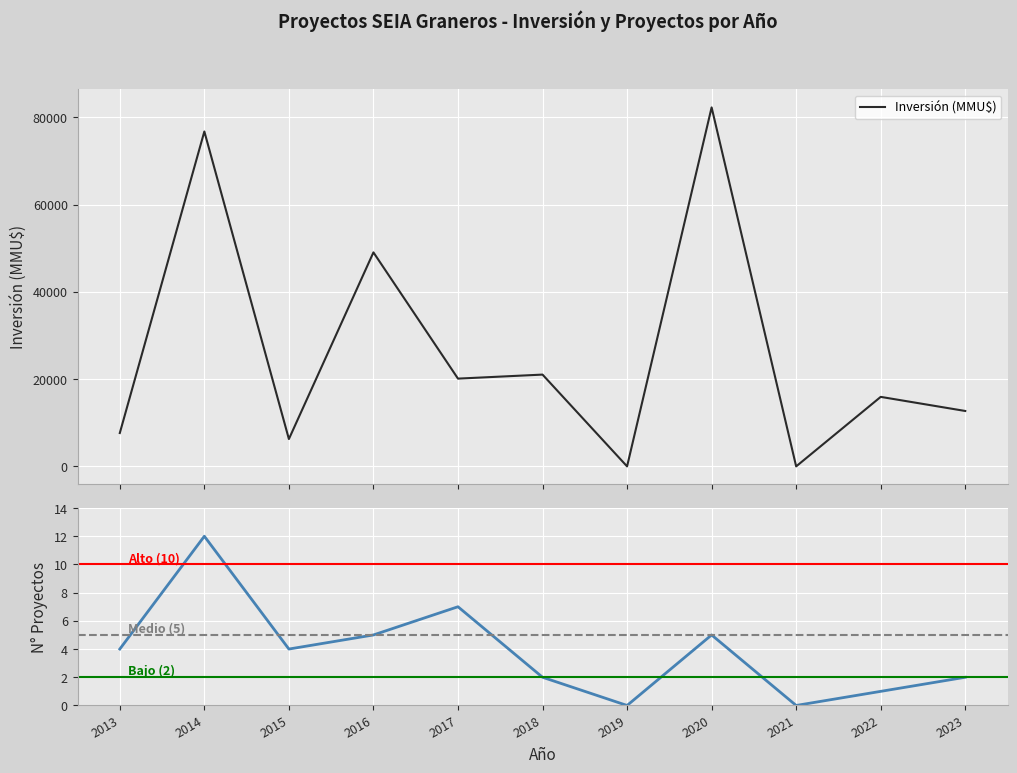

What value does the Inversión Total (MMU$) series have at 2017?

20116